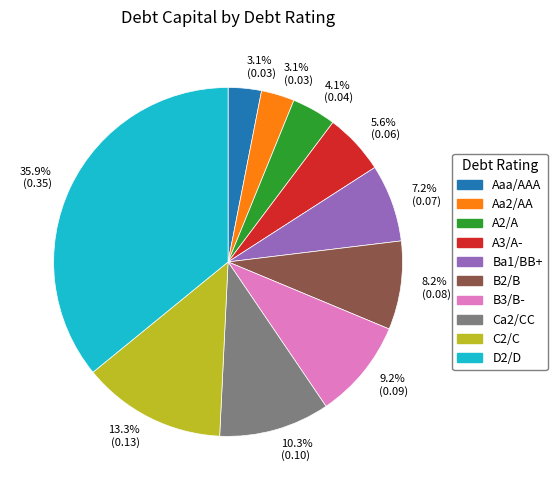

Is there a majority slice in this chart?

No